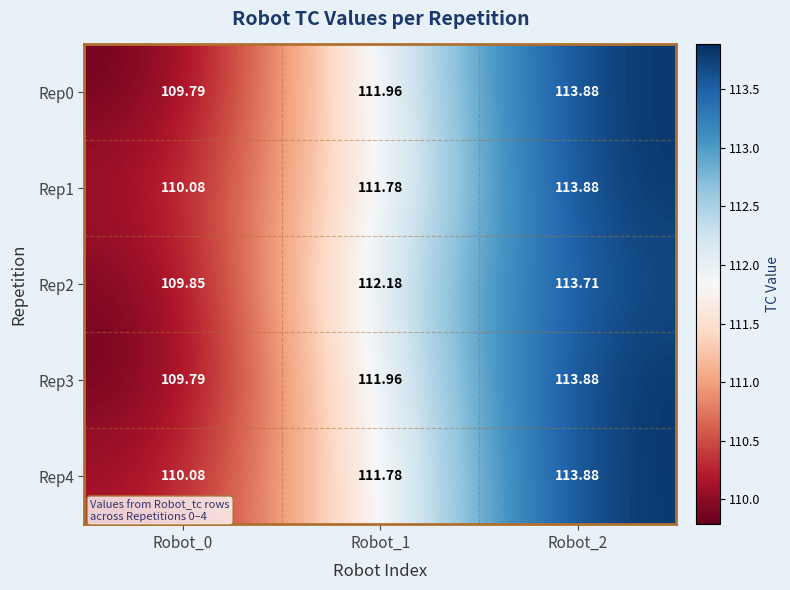

Is the value of Rep3 at Robot_2 greater than the value of Rep1 at Robot_0?

Yes